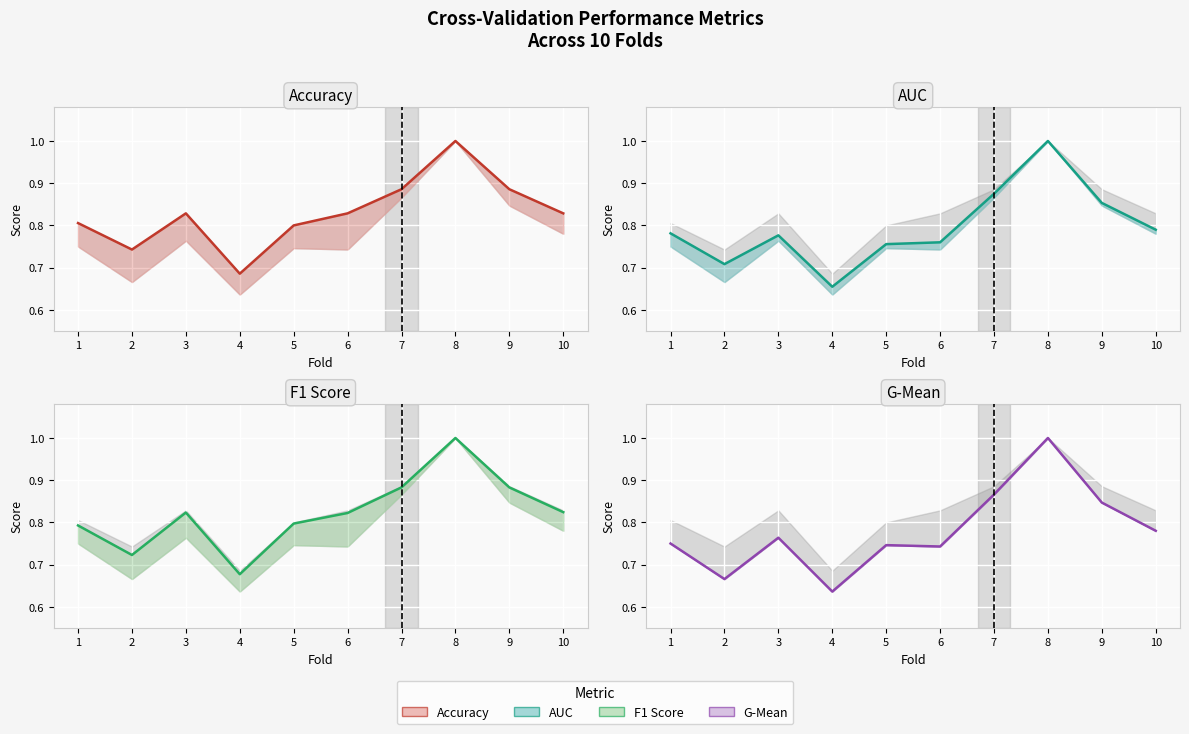

Which series changed the most between 3 and 6?

g_mean